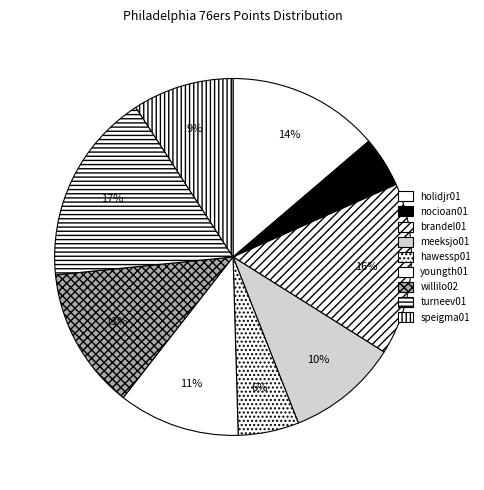

Which slice is the smallest?

nocioan01